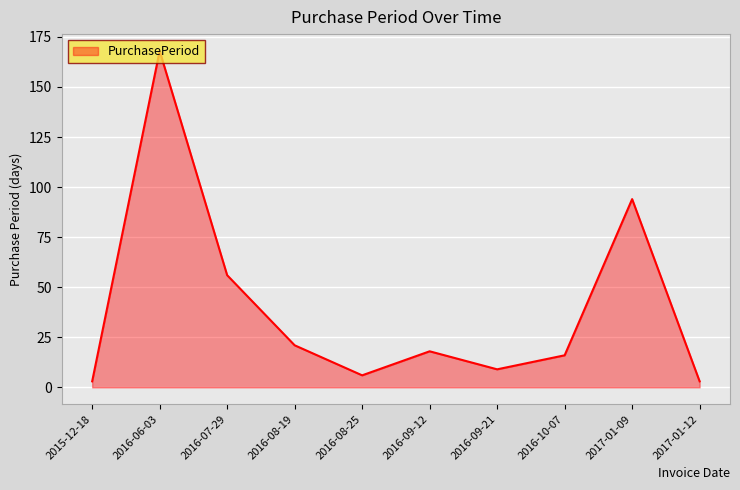

What is the smallest value displayed?

3